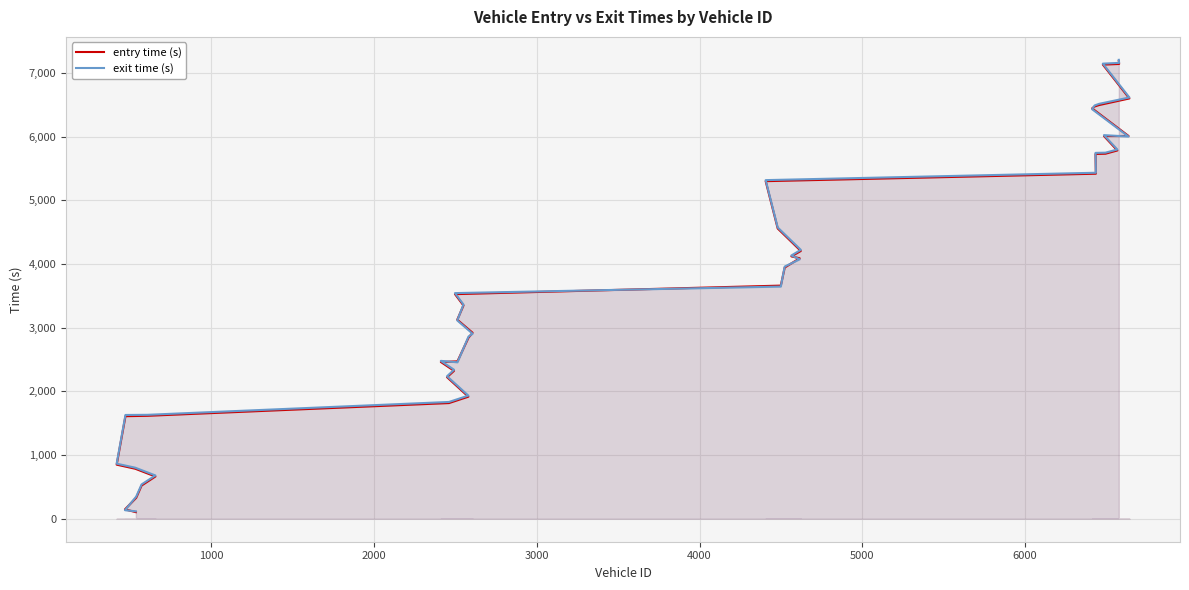

What is the difference between the maximum and minimum values in the exit time (s) series?

7088.8